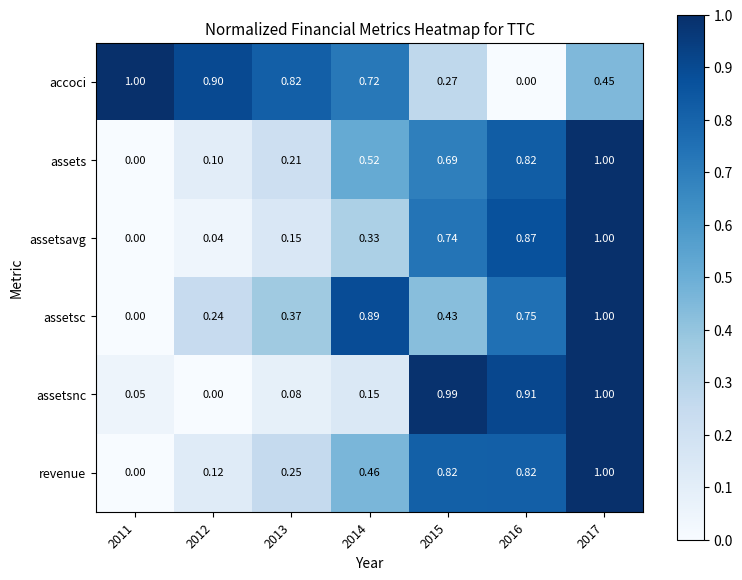

How many categories are shown in the chart?

7